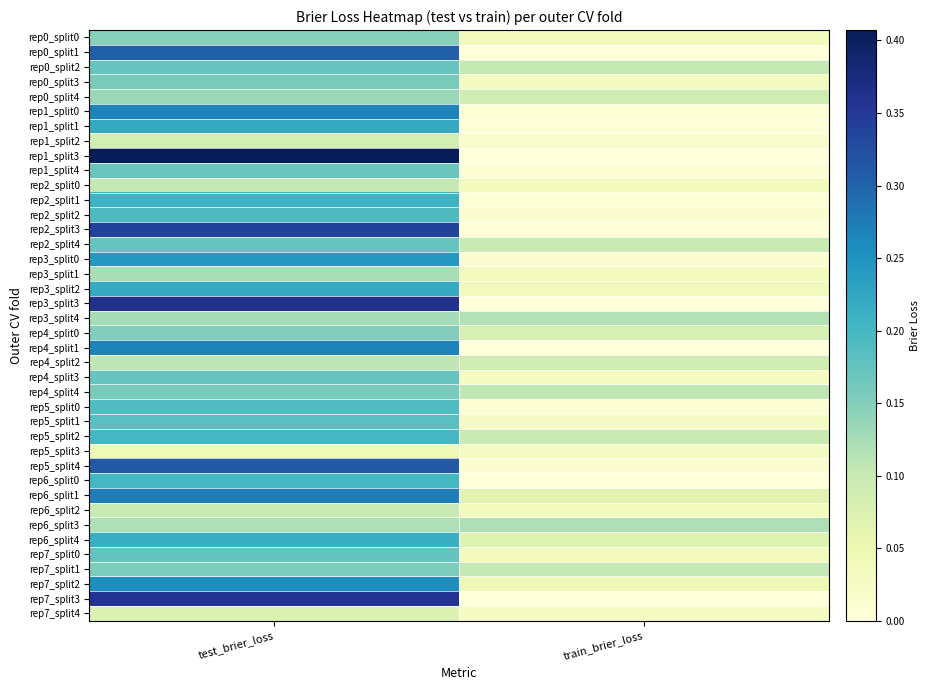

Reading left to right, list all the values displayed in this chart.

rep0_split0: test_brier_loss=0.1	train_brier_loss=0.0
rep0_split1: test_brier_loss=0.3	train_brier_loss=0.0
rep0_split2: test_brier_loss=0.2	train_brier_loss=0.1
rep0_split3: test_brier_loss=0.2	train_brier_loss=0.0
rep0_split4: test_brier_loss=0.1	train_brier_loss=0.1
rep1_split0: test_brier_loss=0.3	train_brier_loss=0.0
rep1_split1: test_brier_loss=0.2	train_brier_loss=0.0
rep1_split2: test_brier_loss=0.1	train_brier_loss=0.0
rep1_split3: test_brier_loss=0.4	train_brier_loss=0.0
rep1_split4: test_brier_loss=0.2	train_brier_loss=0.0
rep2_split0: test_brier_loss=0.1	train_brier_loss=0.0
rep2_split1: test_brier_loss=0.2	train_brier_loss=0.0
rep2_split2: test_brier_loss=0.2	train_brier_loss=0.0
rep2_split3: test_brier_loss=0.3	train_brier_loss=0.0
rep2_split4: test_brier_loss=0.2	train_brier_loss=0.1
rep3_split0: test_brier_loss=0.2	train_brier_loss=0.0
rep3_split1: test_brier_loss=0.1	train_brier_loss=0.0
rep3_split2: test_brier_loss=0.2	train_brier_loss=0.0
rep3_split3: test_brier_loss=0.4	train_brier_loss=0.0
rep3_split4: test_brier_loss=0.1	train_brier_loss=0.1
rep4_split0: test_brier_loss=0.2	train_brier_loss=0.1
rep4_split1: test_brier_loss=0.3	train_brier_loss=0.0
rep4_split2: test_brier_loss=0.1	train_brier_loss=0.1
rep4_split3: test_brier_loss=0.2	train_brier_loss=0.0
rep4_split4: test_brier_loss=0.2	train_brier_loss=0.1
rep5_split0: test_brier_loss=0.2	train_brier_loss=0.0
rep5_split1: test_brier_loss=0.2	train_brier_loss=0.0
rep5_split2: test_brier_loss=0.2	train_brier_loss=0.1
rep5_split3: test_brier_loss=0.0	train_brier_loss=0.0
rep5_split4: test_brier_loss=0.3	train_brier_loss=0.0
rep6_split0: test_brier_loss=0.2	train_brier_loss=0.0
rep6_split1: test_brier_loss=0.3	train_brier_loss=0.1
rep6_split2: test_brier_loss=0.1	train_brier_loss=0.0
rep6_split3: test_brier_loss=0.1	train_brier_loss=0.1
rep6_split4: test_brier_loss=0.2	train_brier_loss=0.1
rep7_split0: test_brier_loss=0.2	train_brier_loss=0.0
rep7_split1: test_brier_loss=0.2	train_brier_loss=0.1
rep7_split2: test_brier_loss=0.3	train_brier_loss=0.0
rep7_split3: test_brier_loss=0.4	train_brier_loss=0.0
rep7_split4: test_brier_loss=0.1	train_brier_loss=0.0